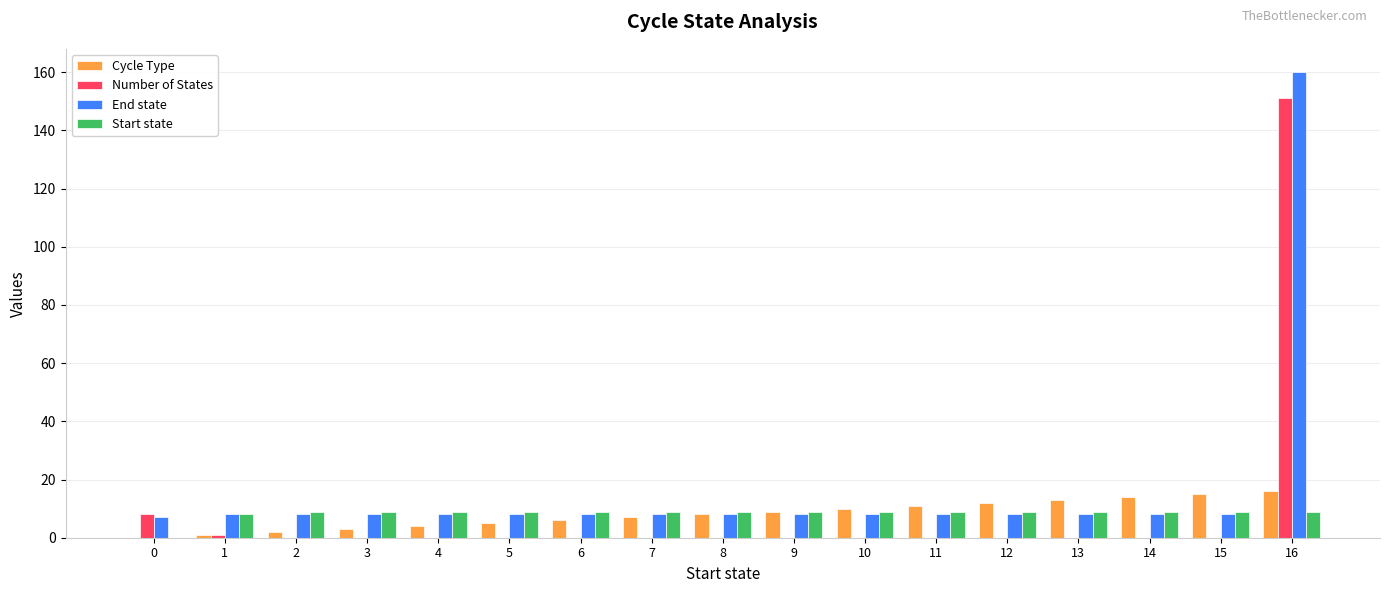

Which label corresponds to the largest value in the chart?

16